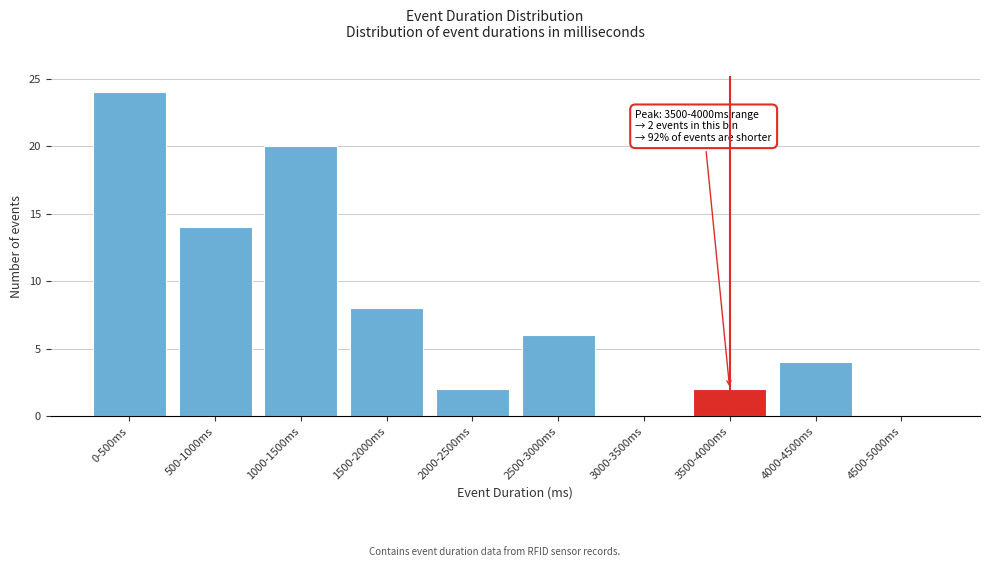

Reading left to right, extract all data points from this chart.

0-500ms=24	500-1000ms=14	1000-1500ms=20	1500-2000ms=8	2000-2500ms=2	2500-3000ms=6	3000-3500ms=0	3500-4000ms=2	4000-4500ms=4	4500-5000ms=0